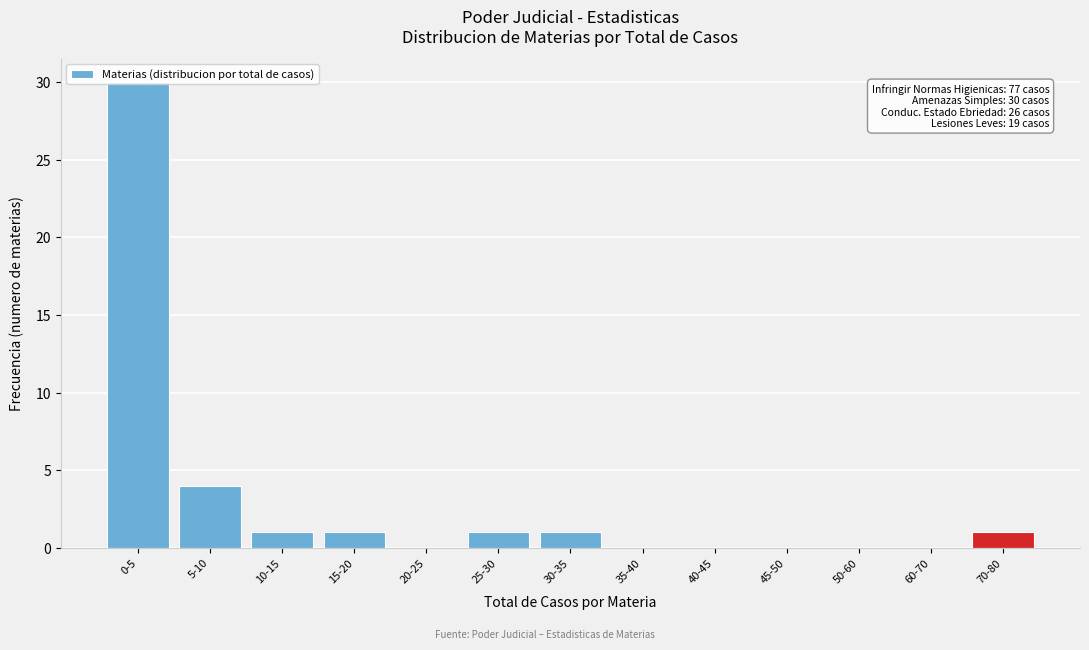

At which label is the value closest to 15?

5-10